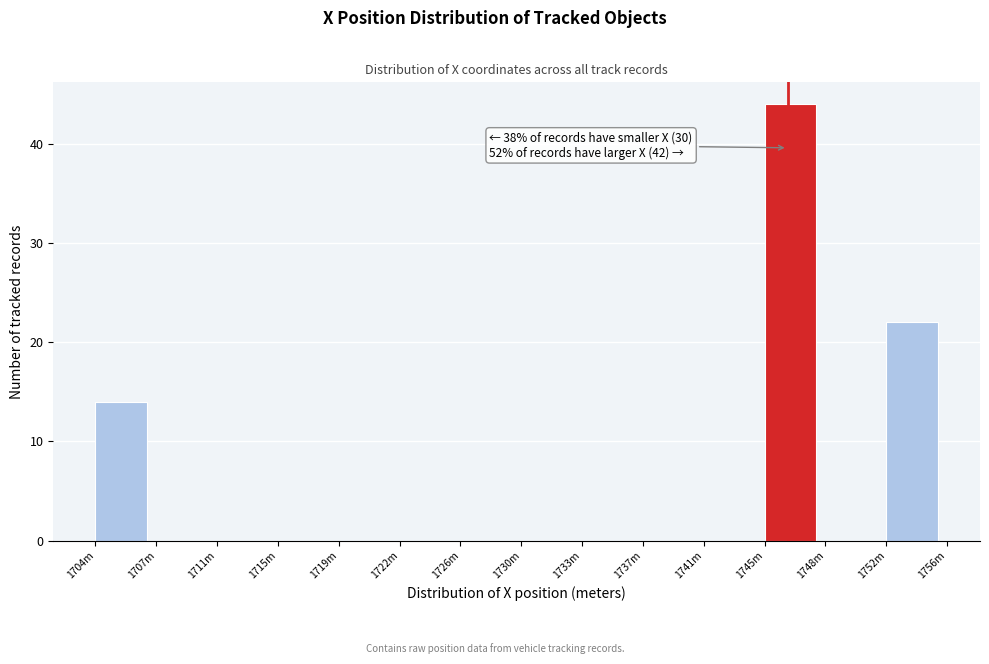

Reading right to left, extract all data points from this chart.

1752m=22	1748m=0	1745m=44	1741m=0	1737m=0	1733m=0	1730m=0	1726m=0	1722m=0	1719m=0	1715m=0	1711m=0	1707m=0	1704m=14